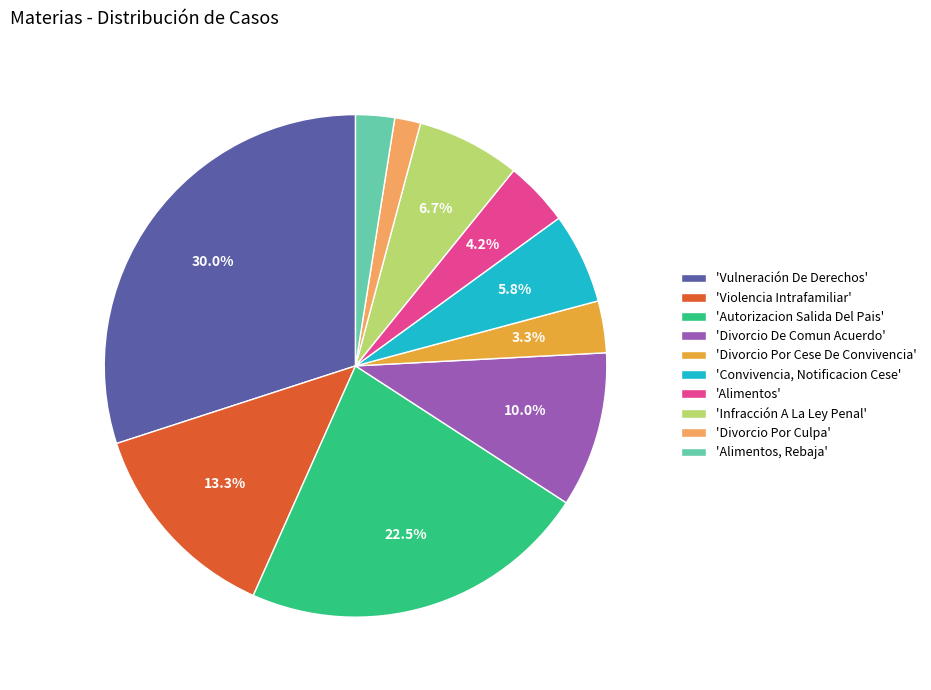

What is the smallest slice in the pie chart?

'Divorcio Por Culpa'